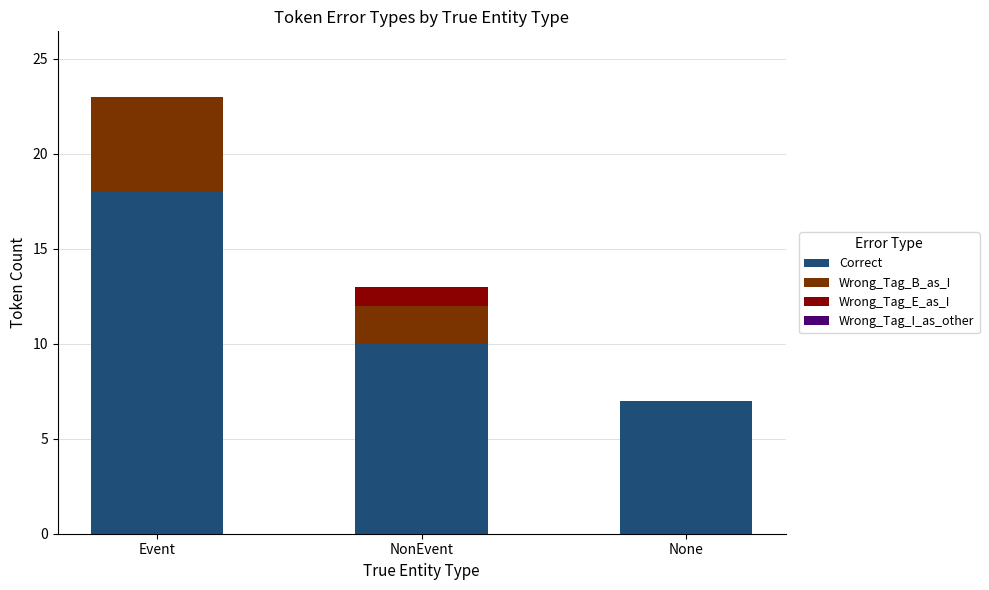

Does the chart contain stacked bars?

Yes